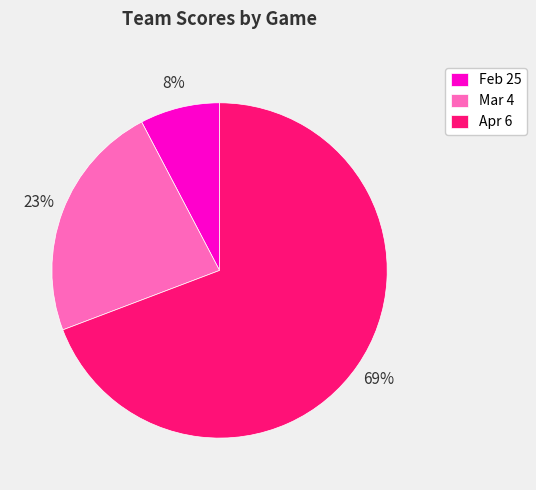

The Mar 4 slice represents 31% of the pie. True or false?

False